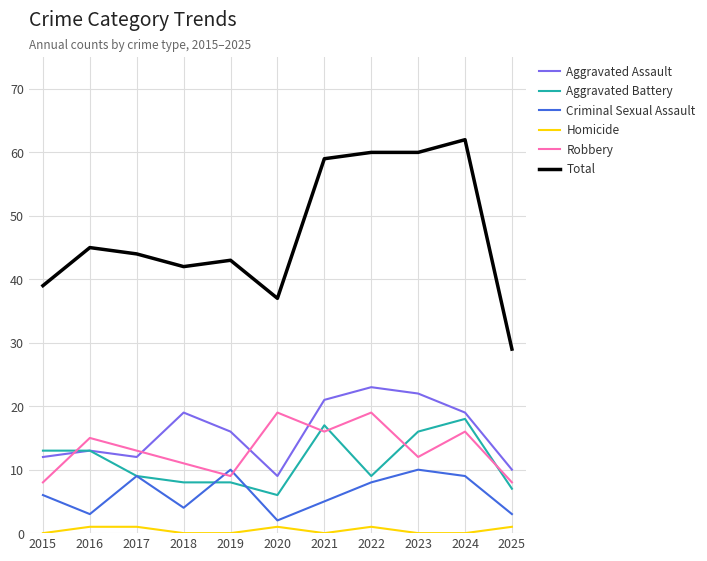

What is the difference between the highest and lowest values at 2024?

62